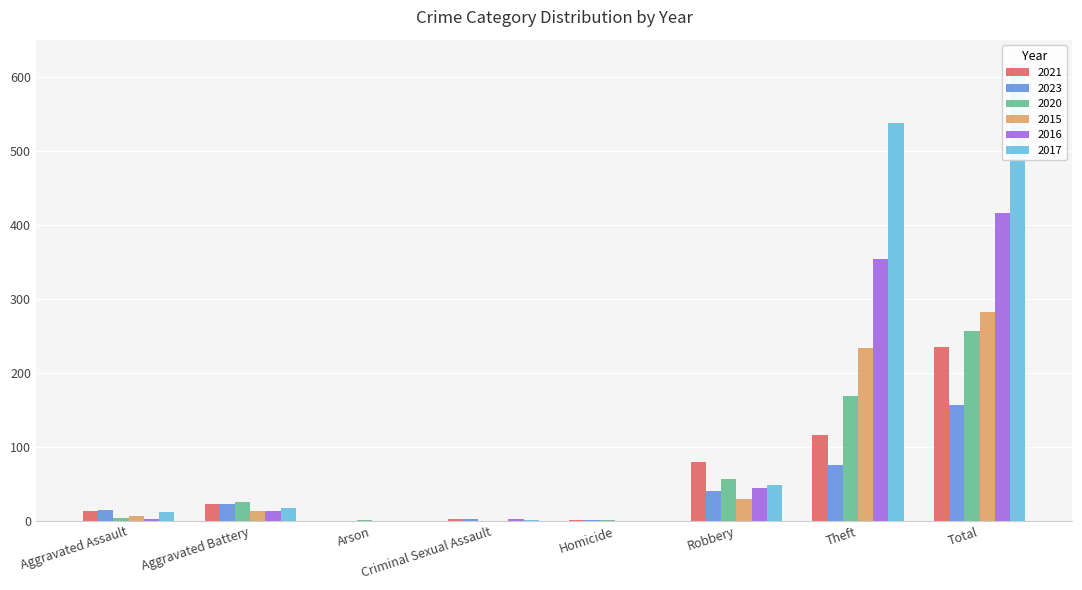

At Aggravated Battery, list the series in order from smallest to largest.

2015, 2016, 2017, 2021, 2023, 2020